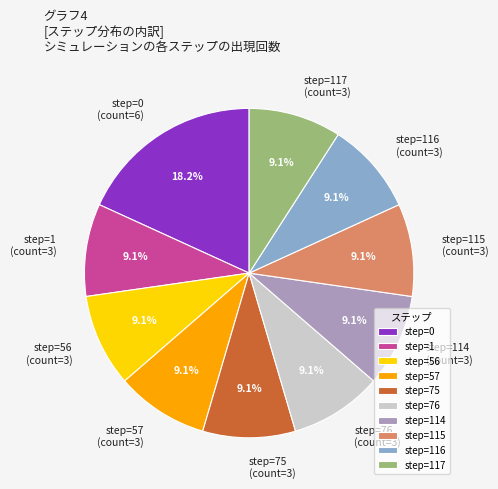

Combined, do step=76 (count=3) and step=114 (count=3) account for over 50%?

No